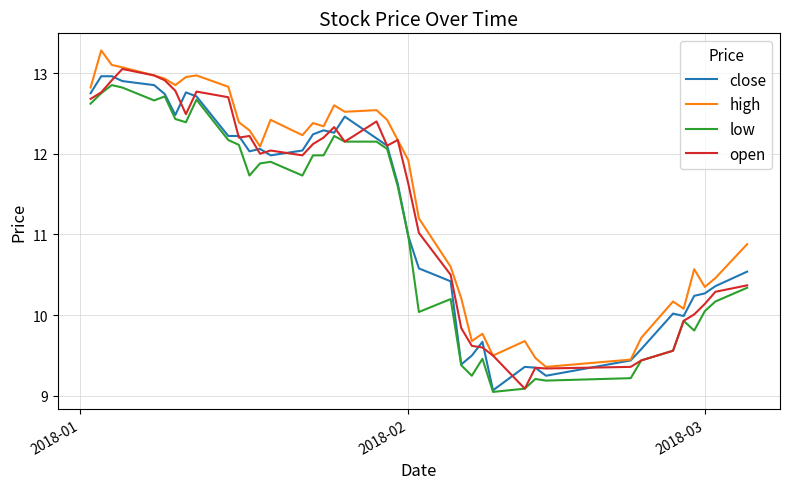

What is the average value of the high series?

11.5